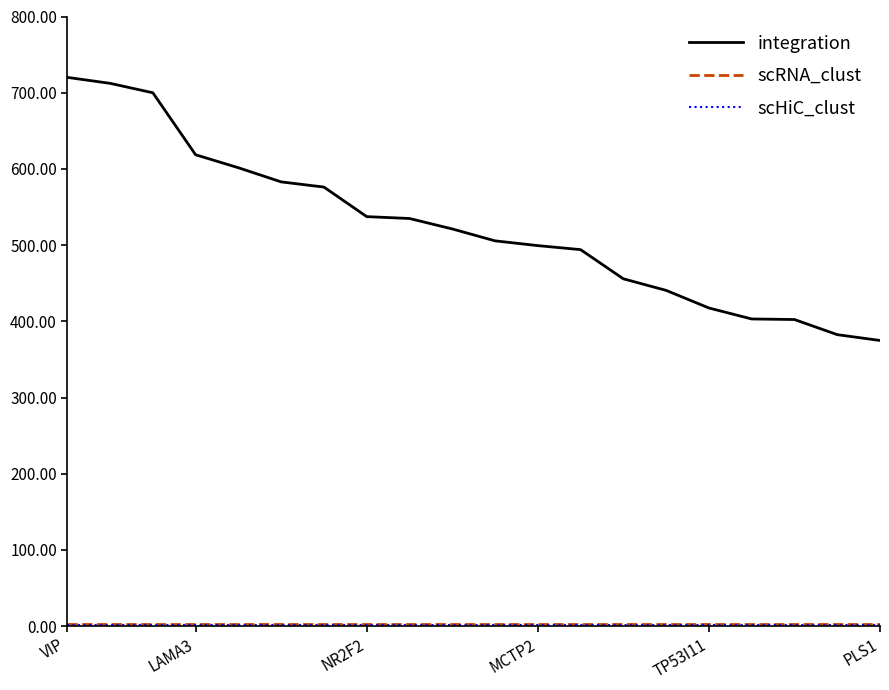

Which series has the widest spread of values?

integration